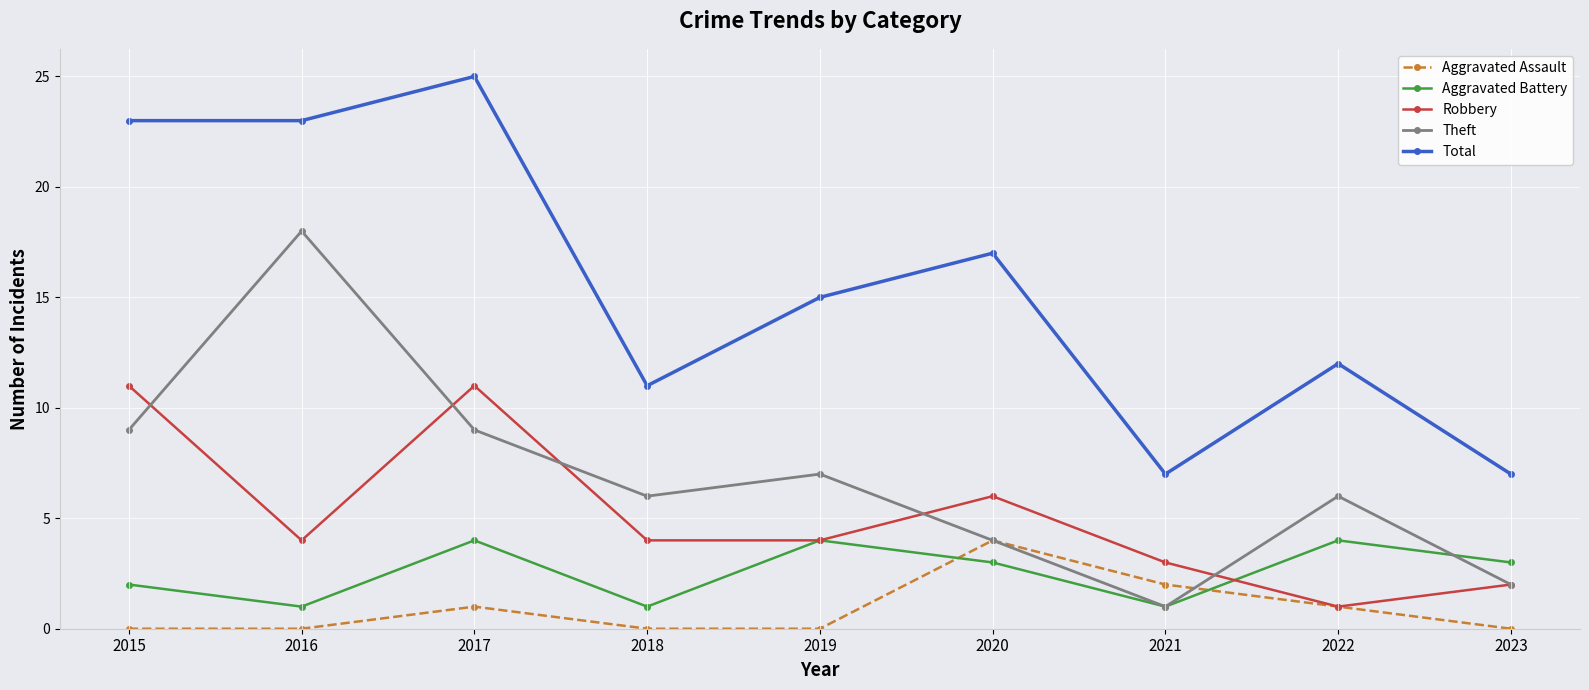

Which category has the lowest value in the Theft series?

2021